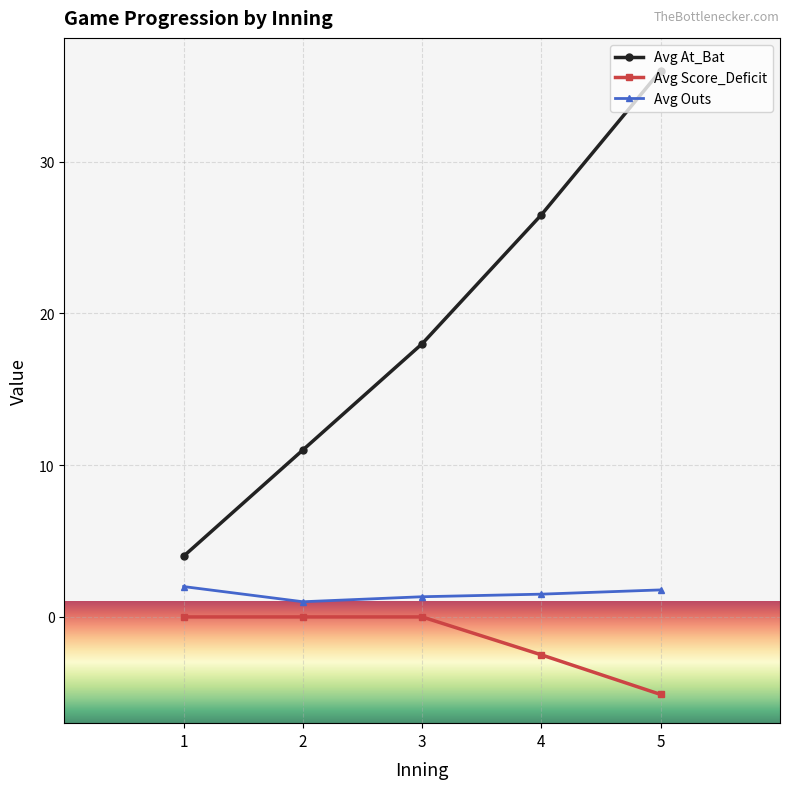

True or false: Avg Score_Deficit and Avg Outs intersect in this chart.

False